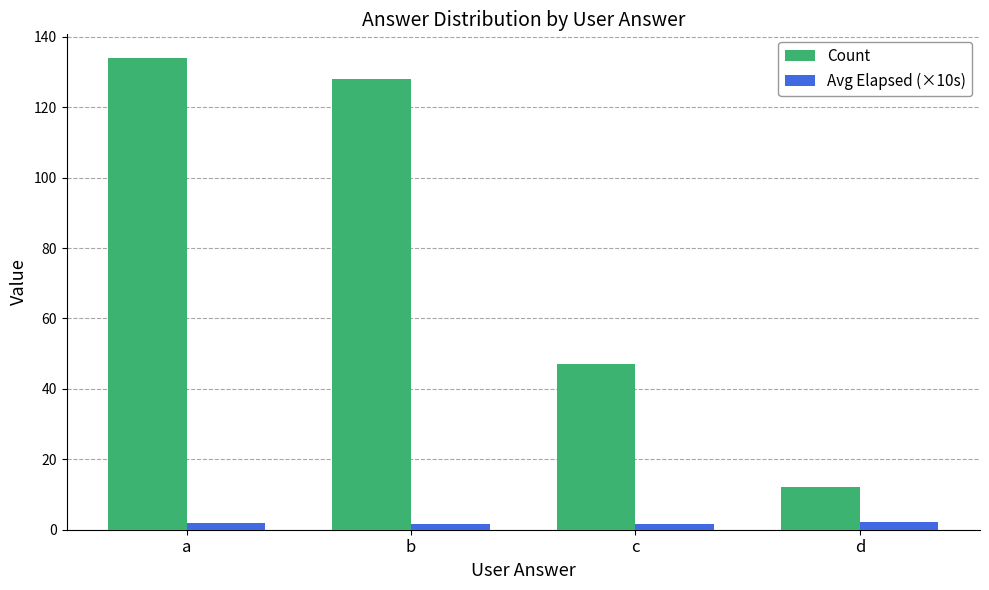

Are the bars horizontal?

No